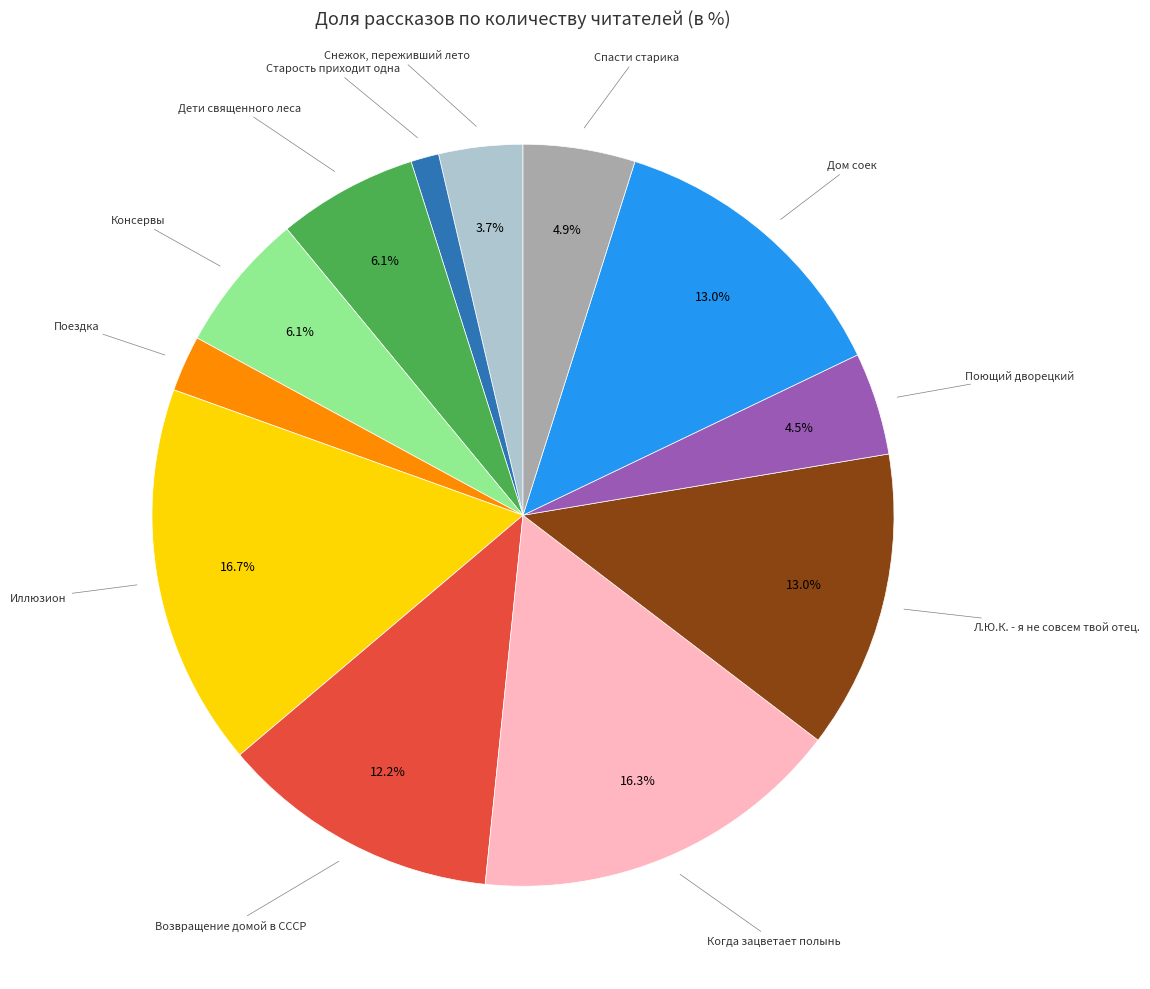

Is there a majority slice in this chart?

No